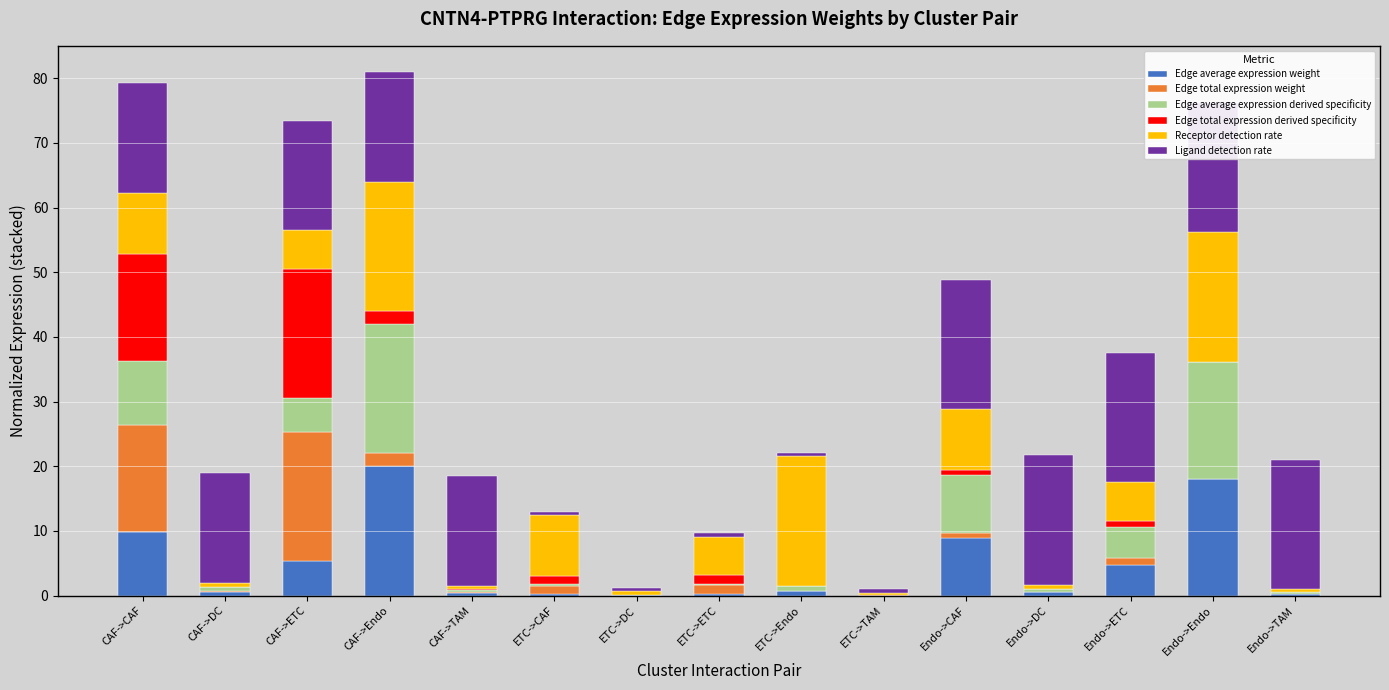

List the series in order of their peak value, highest first.

Ligand detection rate, Edge average expression weight, Edge total expression weight, Edge average expression derived specificity, Edge total expression derived specificity, Receptor detection rate